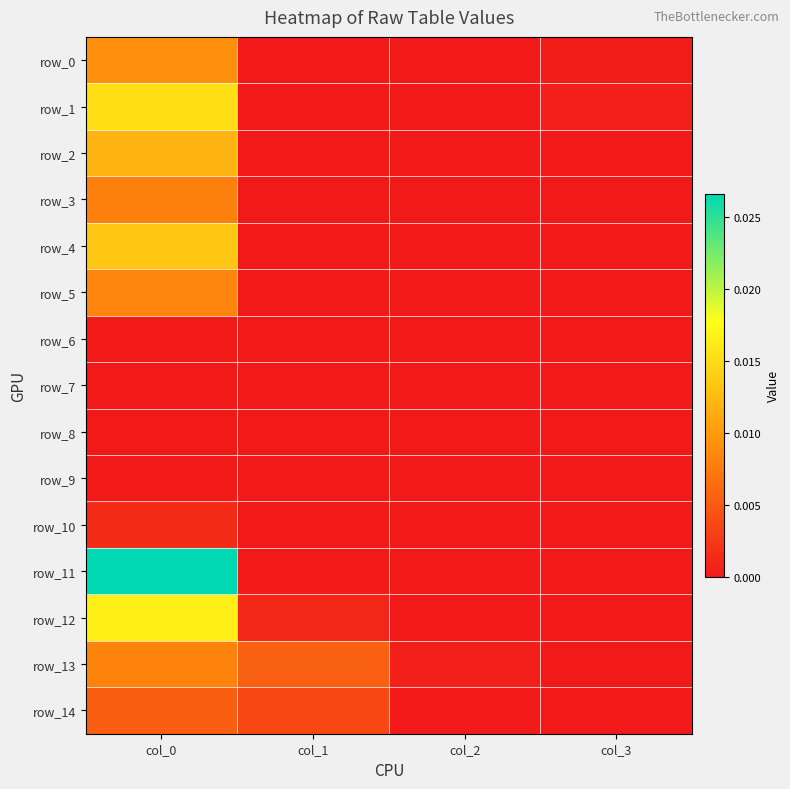

The value of row_3 at col_3 is -0.0. True or false?

False